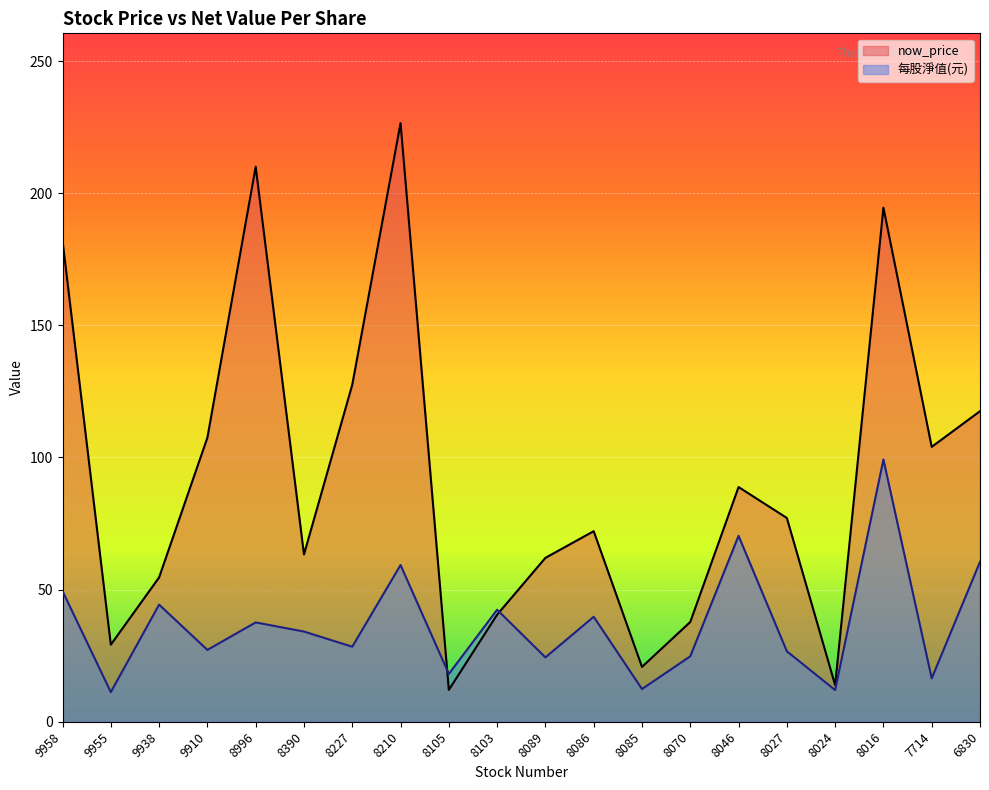

In 每股淨值(元), how many points are lower than both neighbors (excluding endpoints)?

8